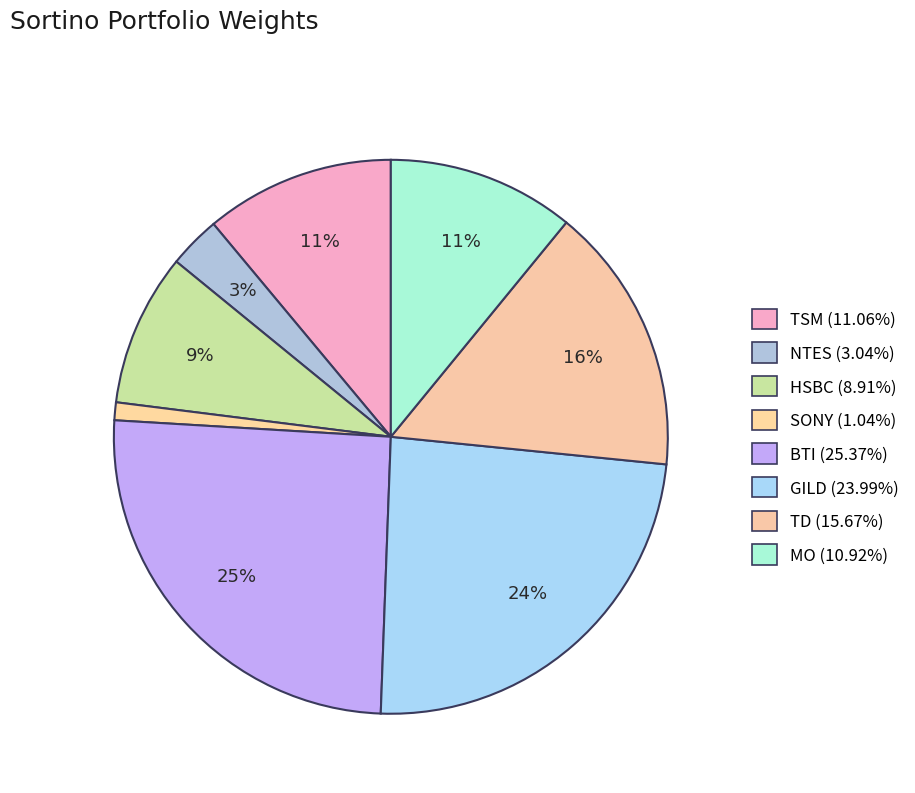

Which category has the biggest portion of the pie?

BTI